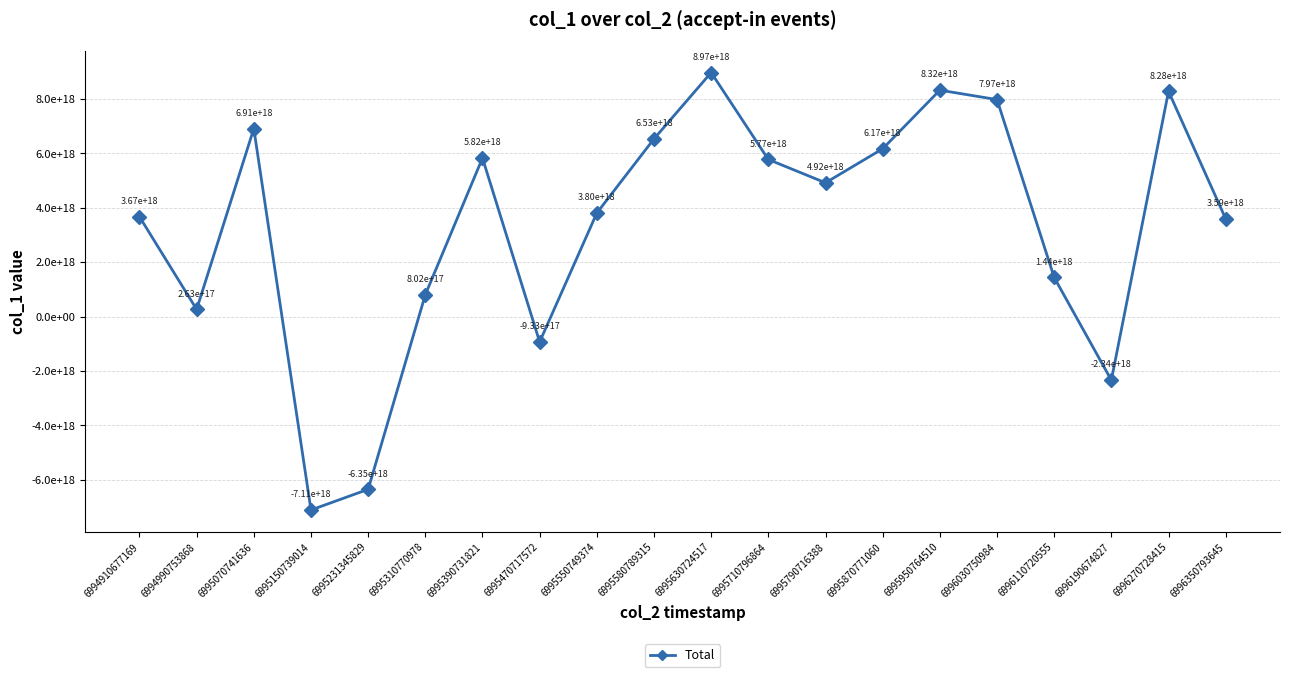

Is this an area chart (filled region under the line)?

No